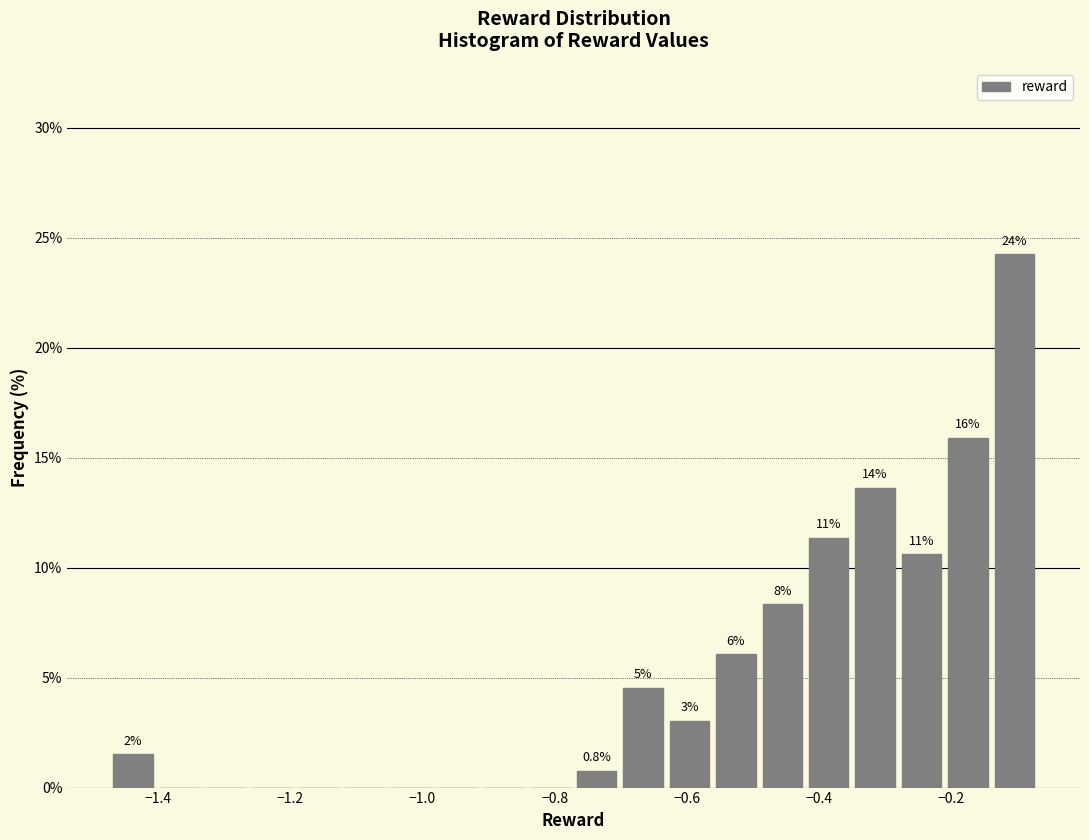

Read against the x-axis, roughly where is the centre of the tallest bar?

-0.10